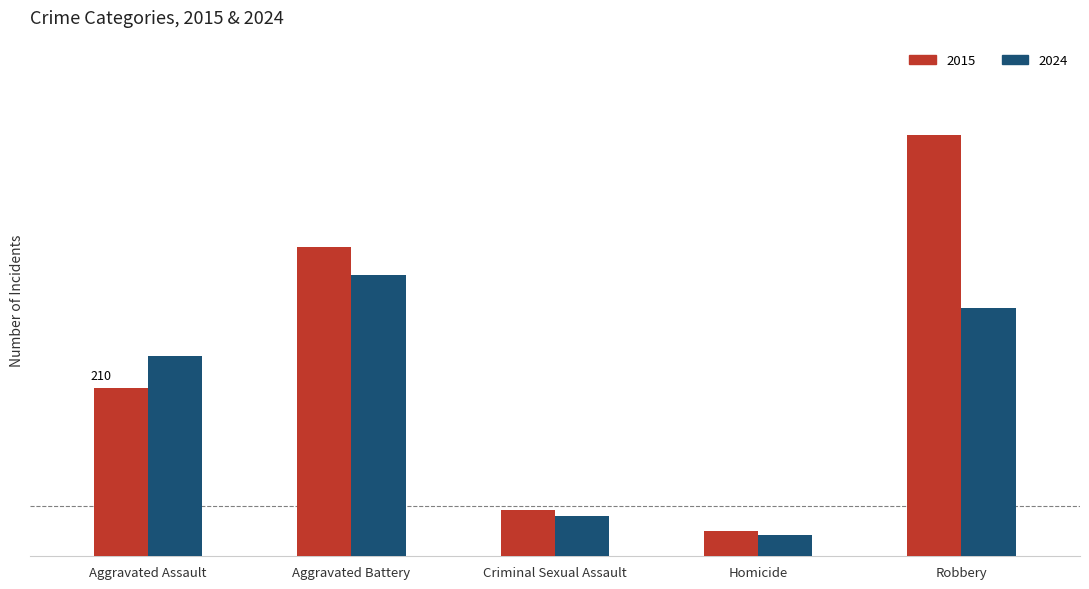

What is the value of the 2024 bar at the 4th from the left?

27